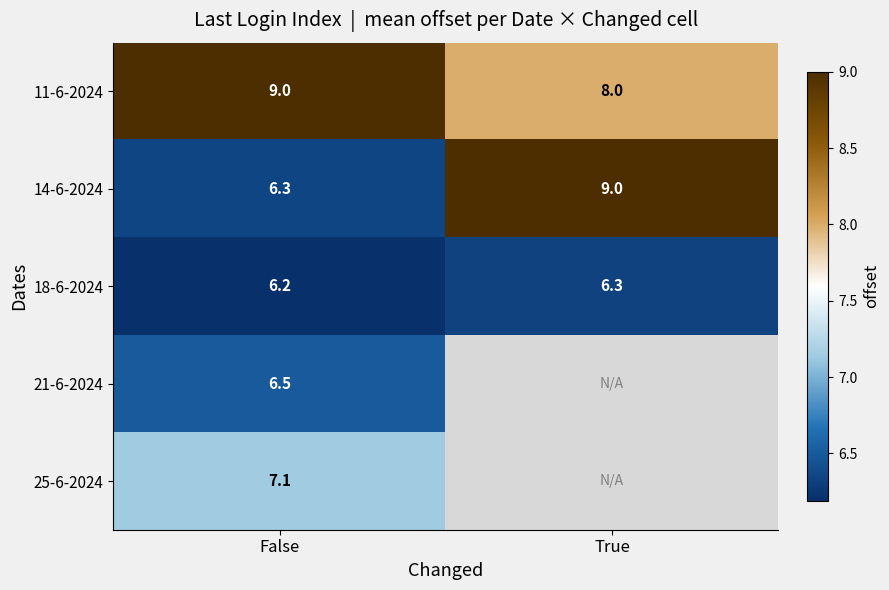

The value of 18-6-2024 at False is 9.1. True or false?

False